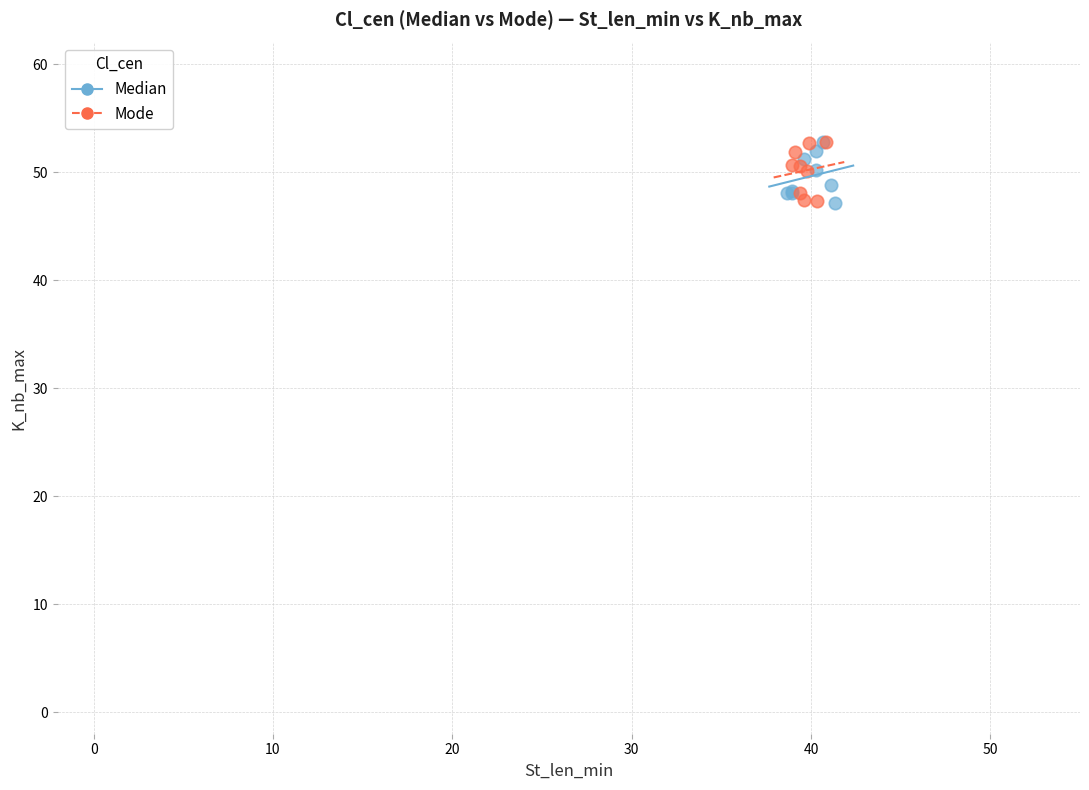

What are all the series names shown in the legend?

Median, Mode